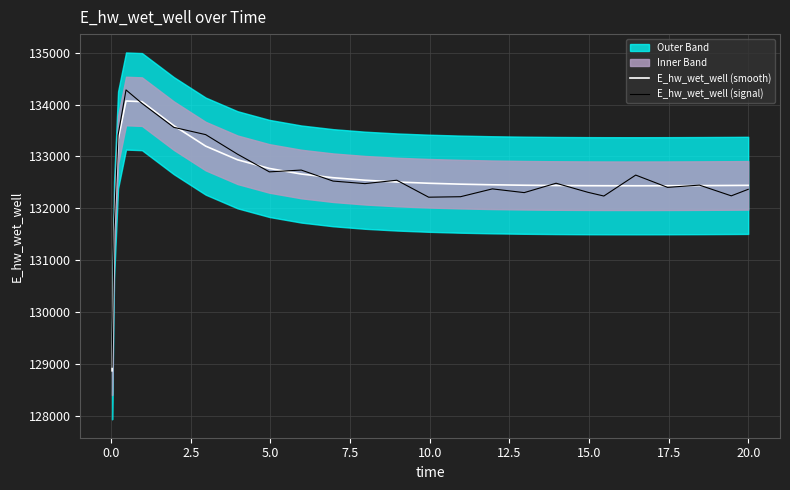

What is the minimum value shown in the chart?

128863.0